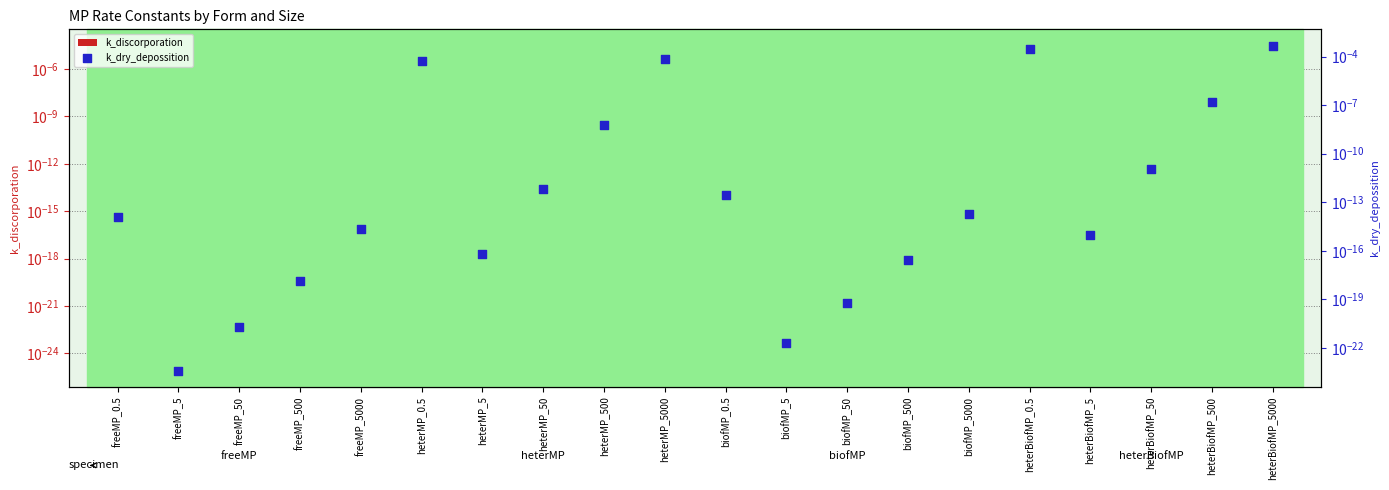

Which series has the largest total across all categories?

k_dry_depossition